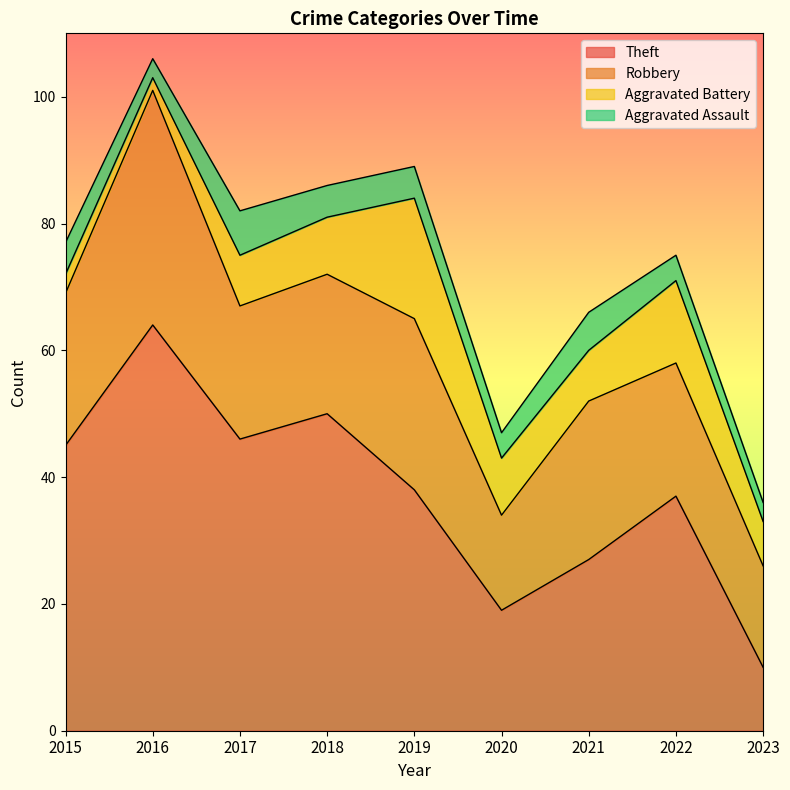

Is it true that Robbery equals 24 at 2015?

True